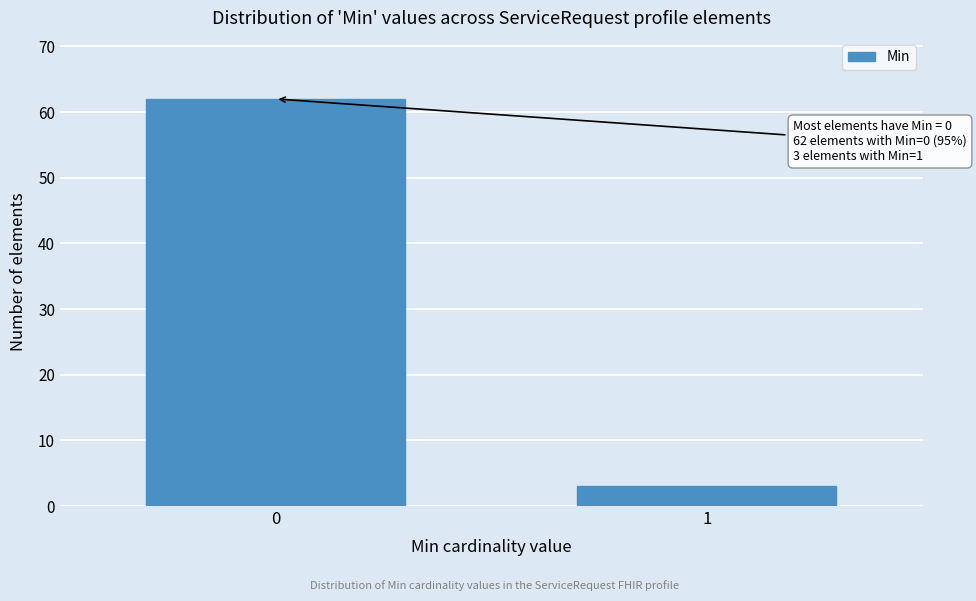

Reading left to right, extract all data points from this chart.

62	3